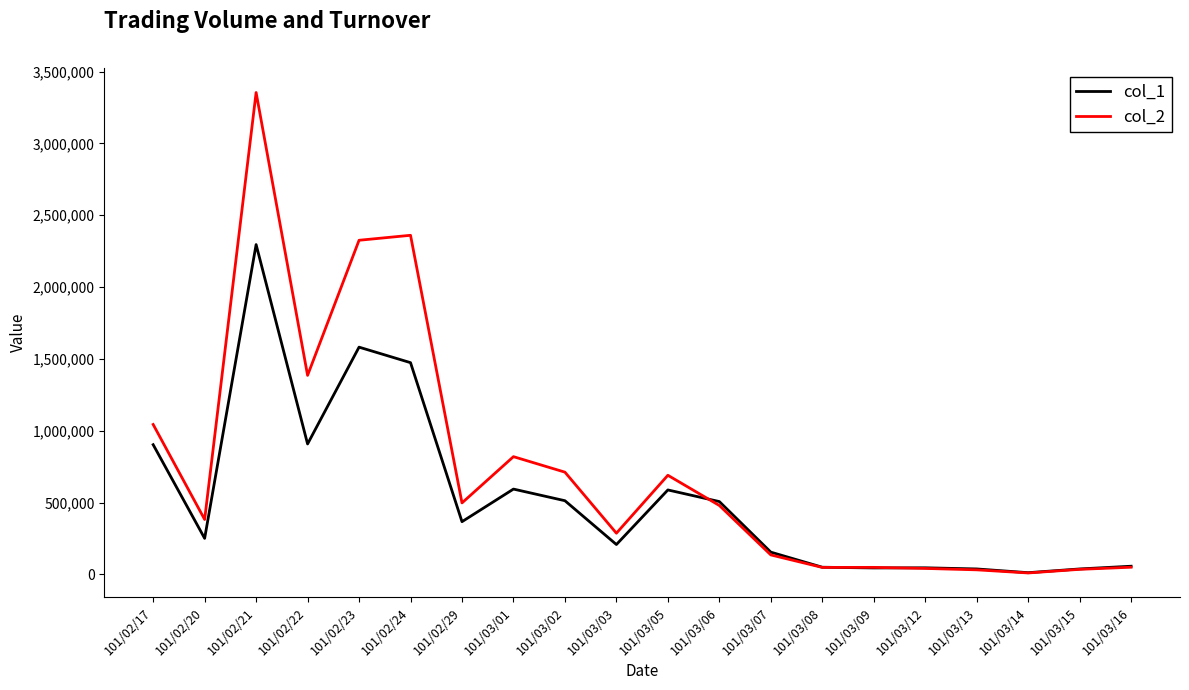

Which series has the largest range (max minus min)?

col_2